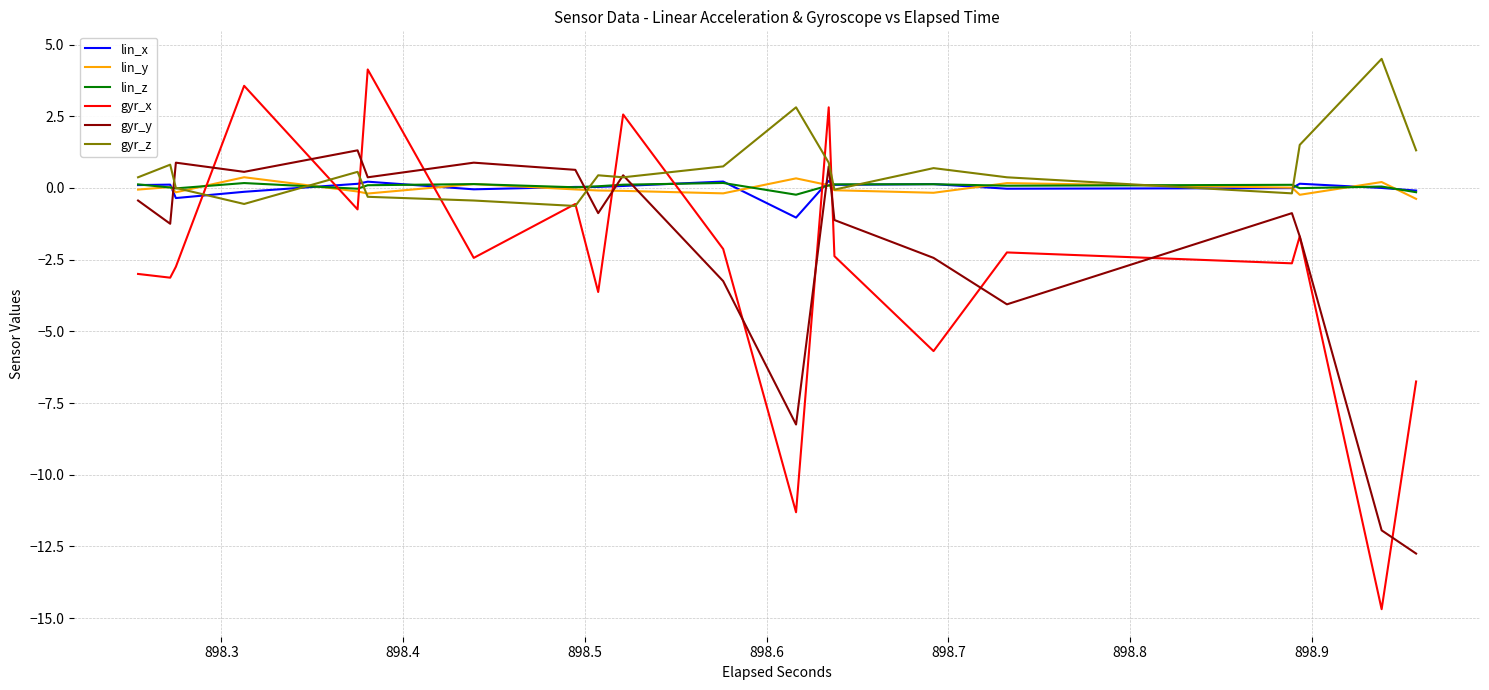

What is the lowest value of the lin_z series?

-0.2